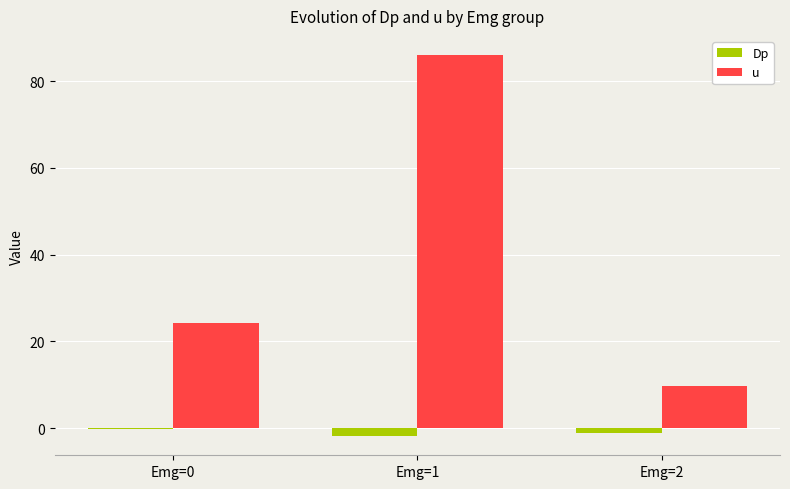

How many distinct data groups are displayed?

2